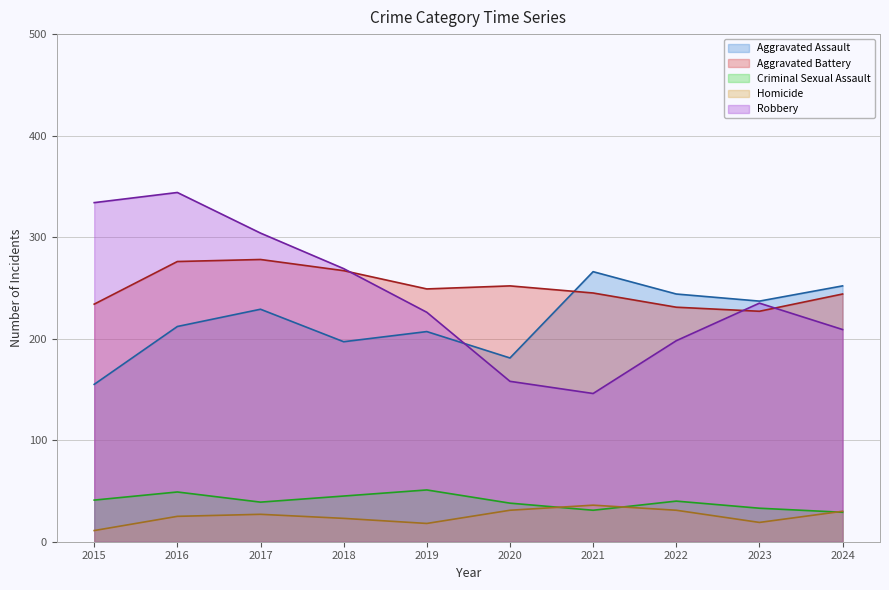

What is the difference between the maximum and minimum values in the Aggravated Assault series?

111